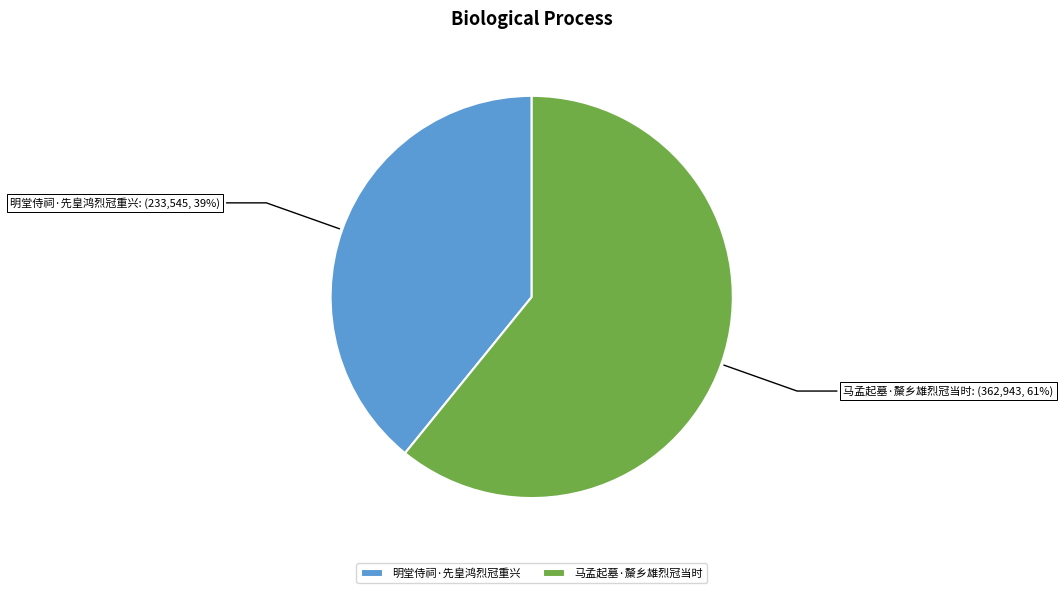

How many segments does this pie chart have?

2